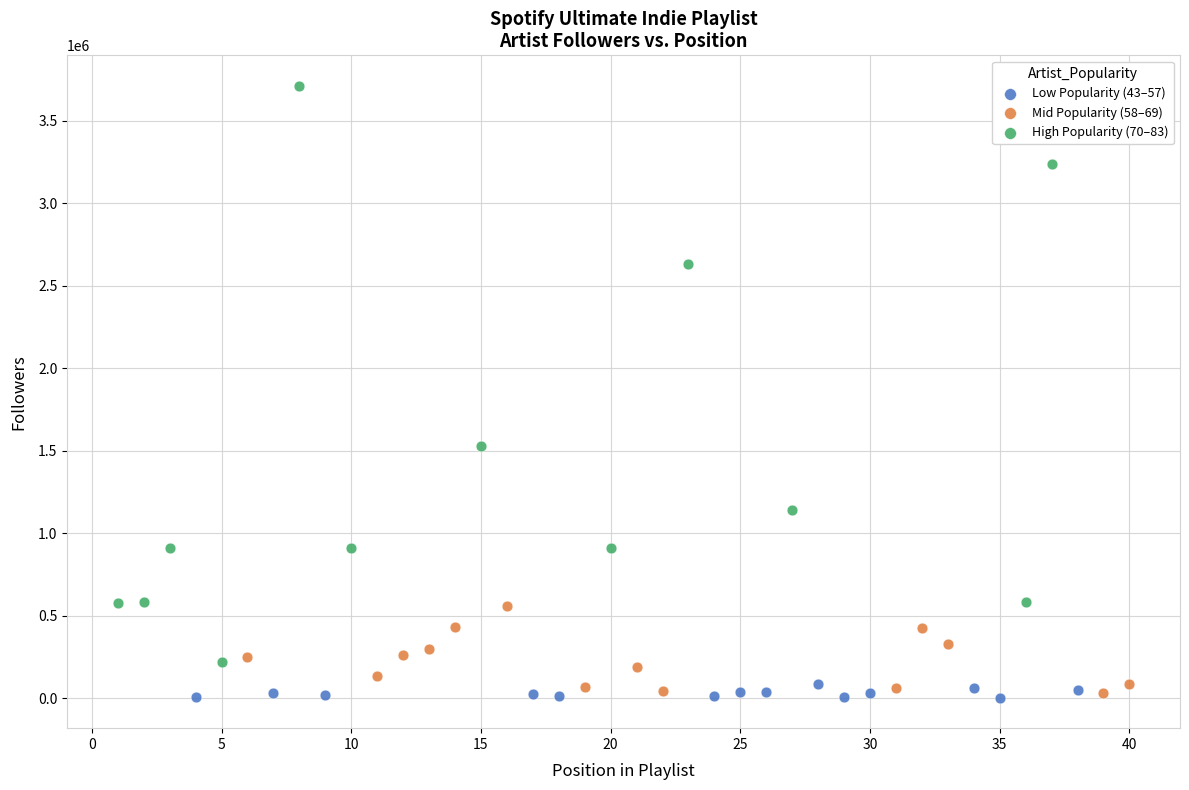

Which series has the largest Y range (max minus min)?

High Popularity (70–83)